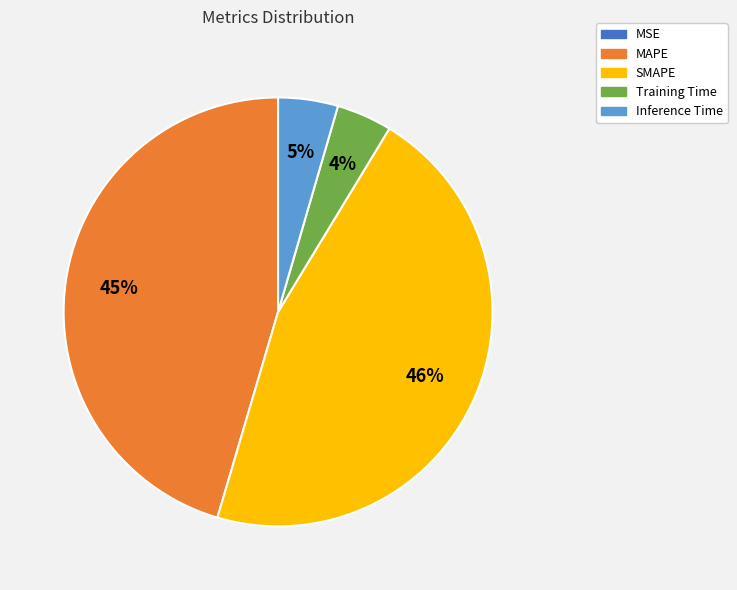

Does SMAPE represent more than half of the total?

No